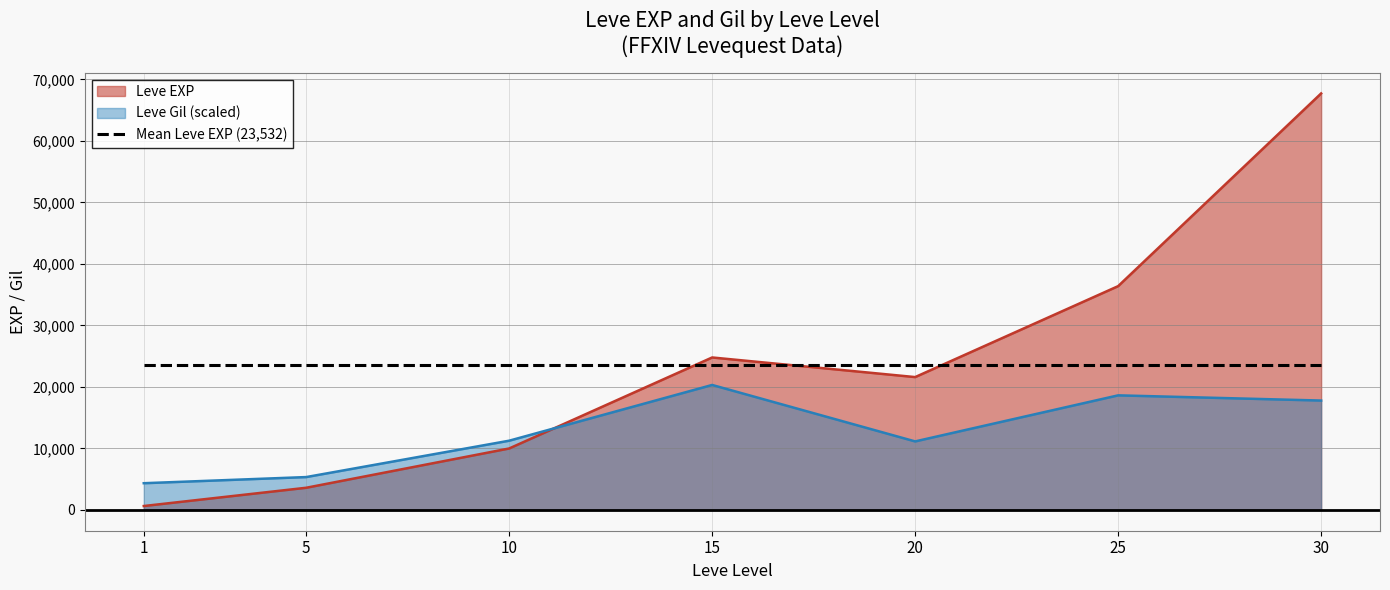

Reading left to right, what are all the values shown in this chart?

Leve EXP: 1=630.0	5=3600.0	10=9990.0	15=24790.0	20=21600.0	25=36390.0	30=67730.0
Leve Gil: 1=4340.4	5=5339.0	10=11254.2	15=20319.0	20=11139.0	25=18629.0	30=17783.9